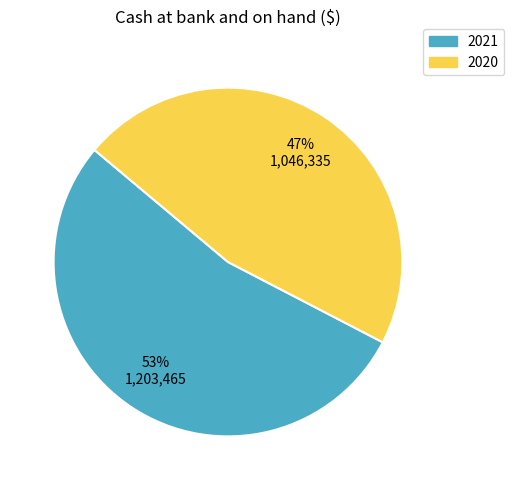

How many segments does this pie chart have?

2